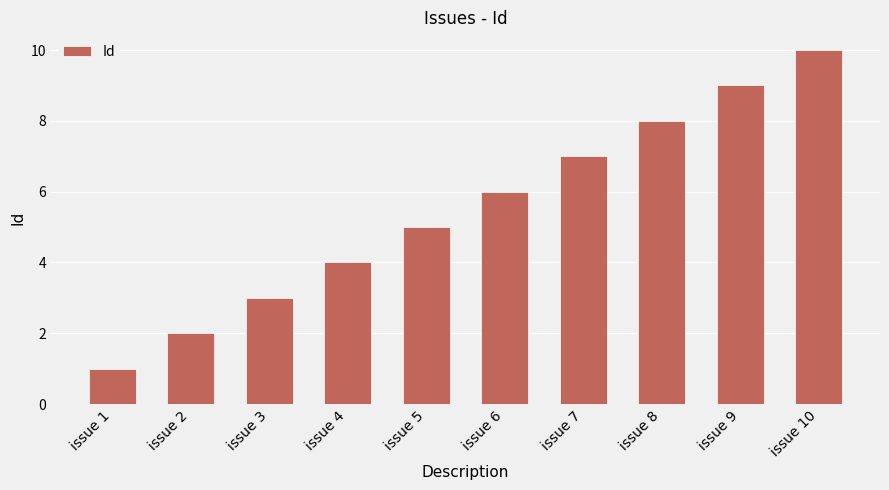

Where is the data nearest to the value 5?

issue 5